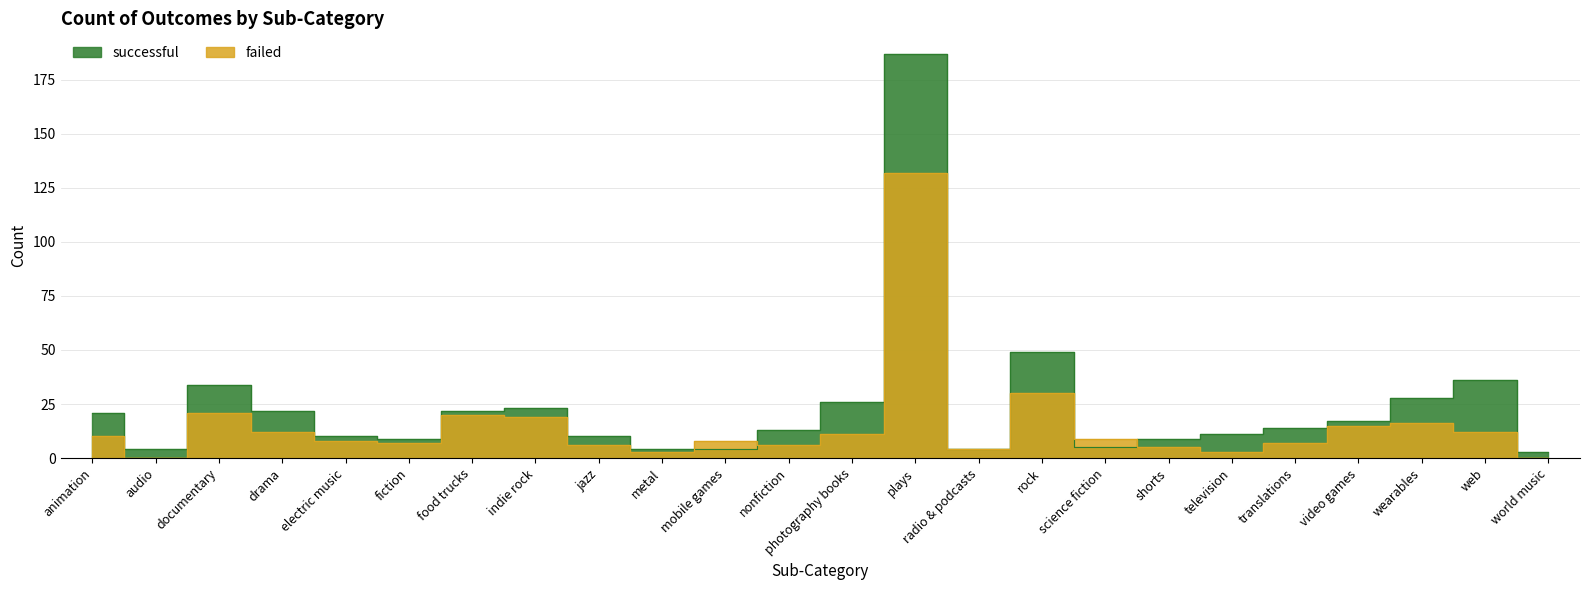

Reading left to right, what are all the values shown in this chart?

successful: 21	4	34	22	10	9	22	23	10	4	4	13	26	187	4	49	5	9	11	14	17	28	36	3
failed: 10	0	21	12	8	7	20	19	6	3	8	6	11	132	4	30	9	5	3	7	15	16	12	0